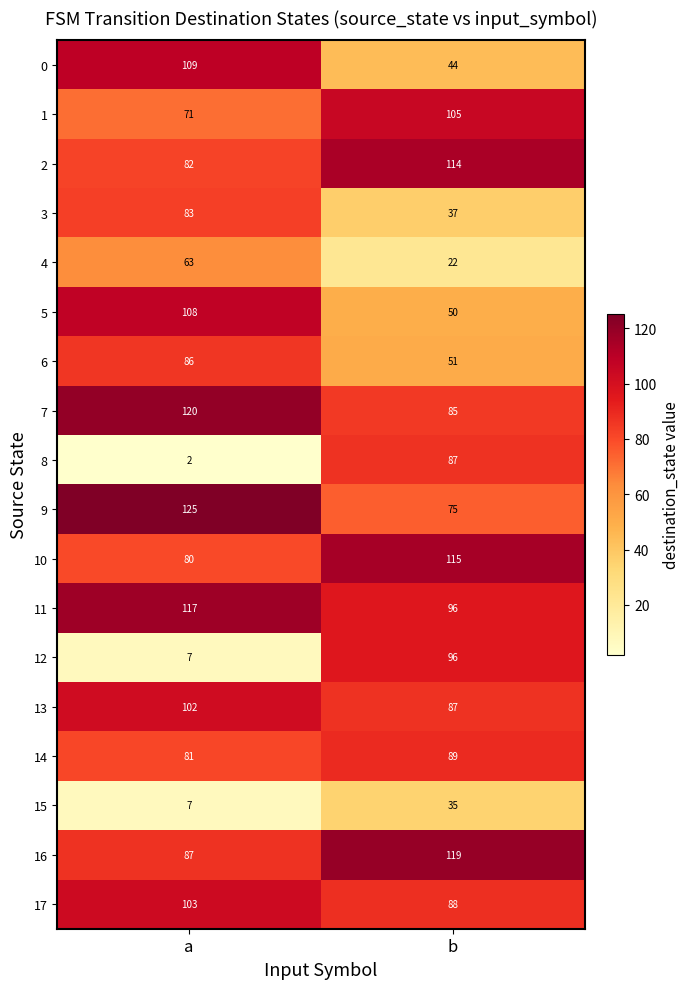

At which category is the sum across all series the highest?

a